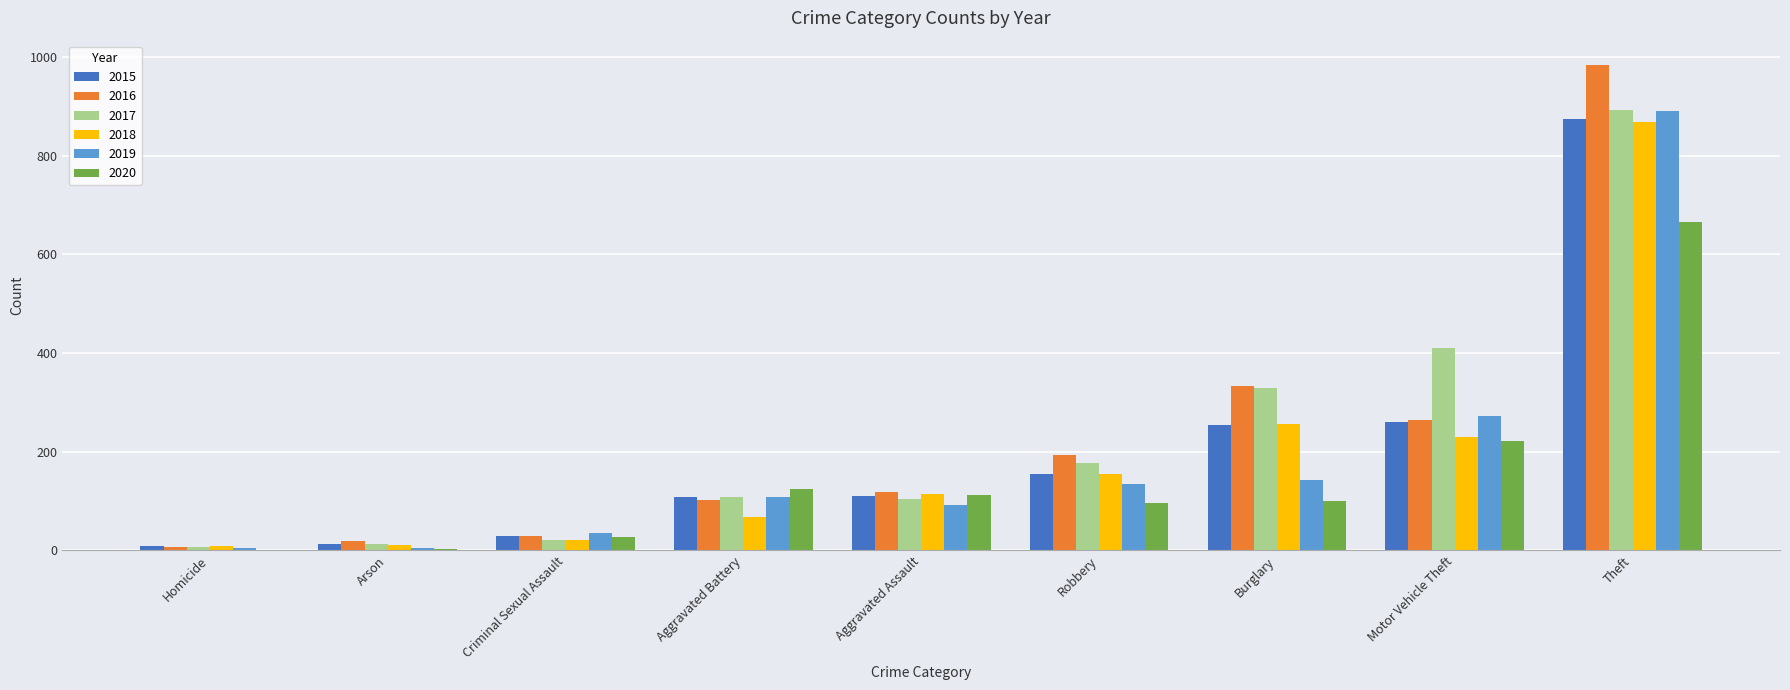

At which category is the sum across all series the highest?

Theft